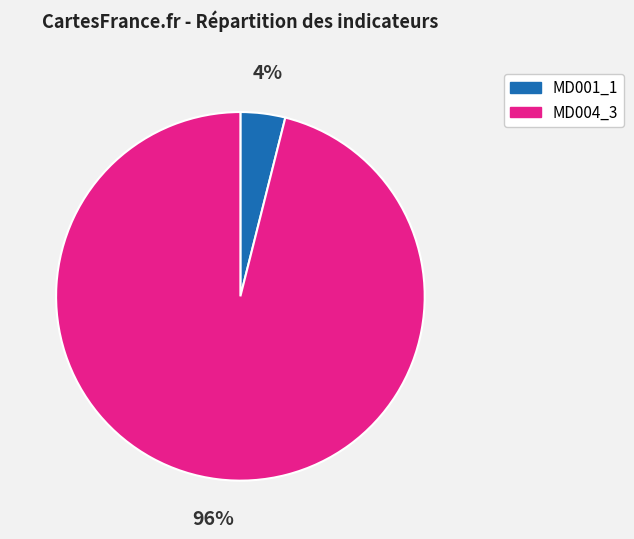

Is the sum of MD004_3 and MD001_1 greater than half?

Yes